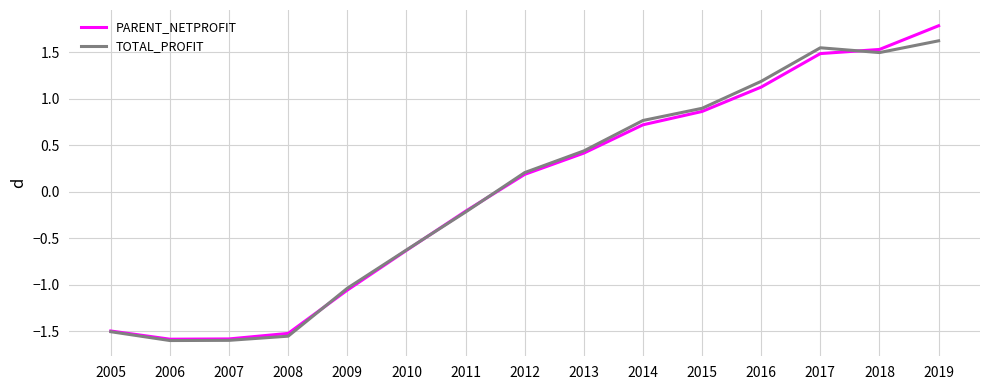

What are all the series names shown in the legend?

PARENT_NETPROFIT, TOTAL_PROFIT